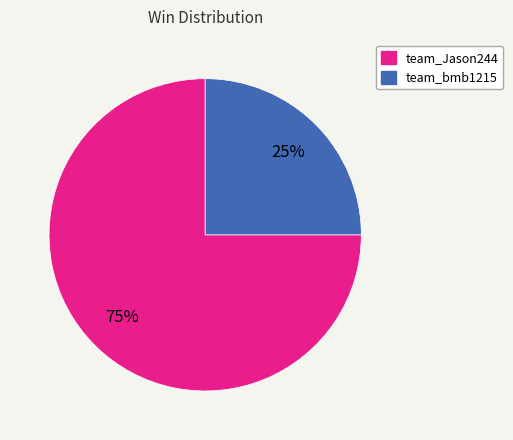

Which slice is the smallest?

team_bmb1215